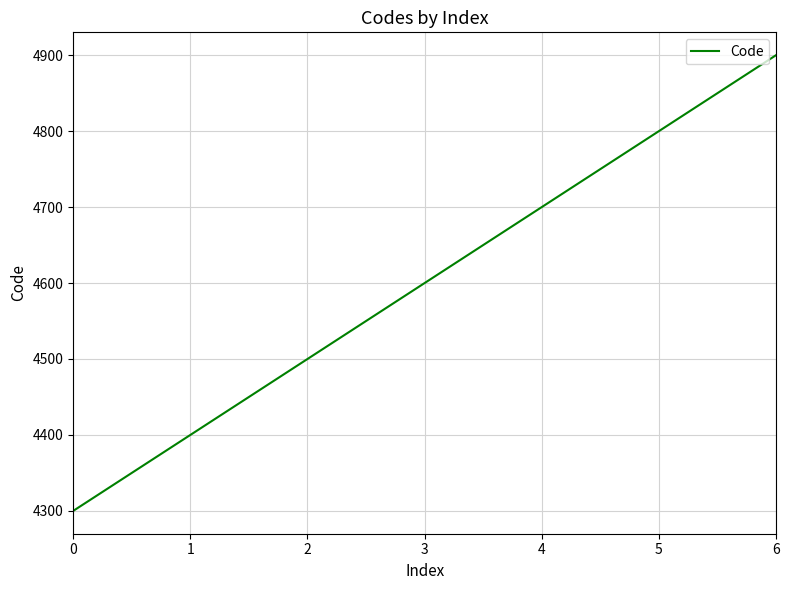

How many lines are shown in the chart?

1